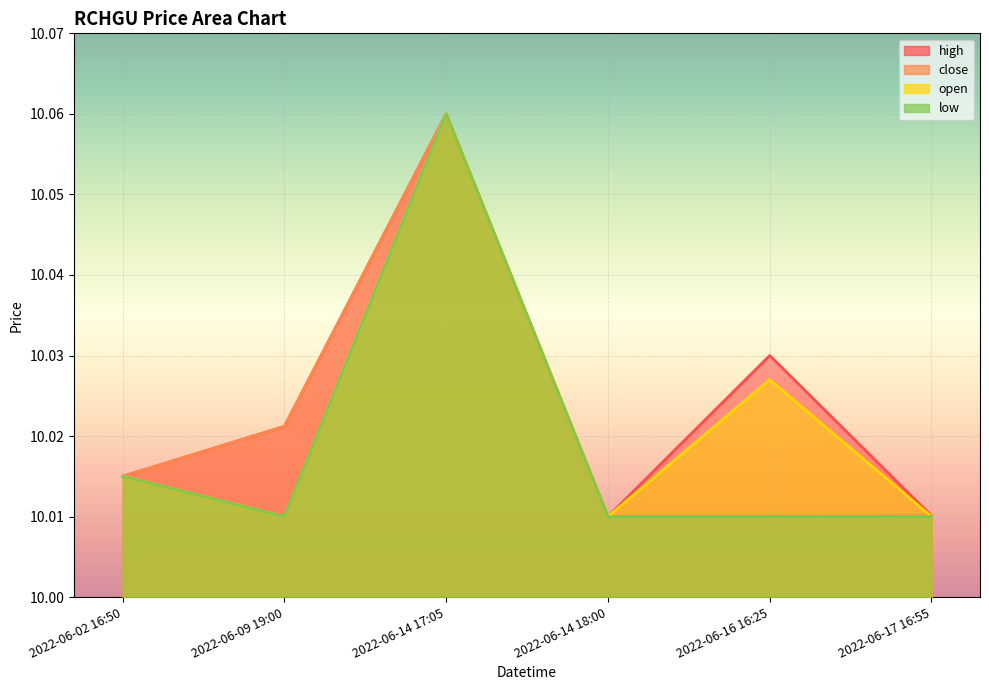

What is the sum of all high values?

60.1